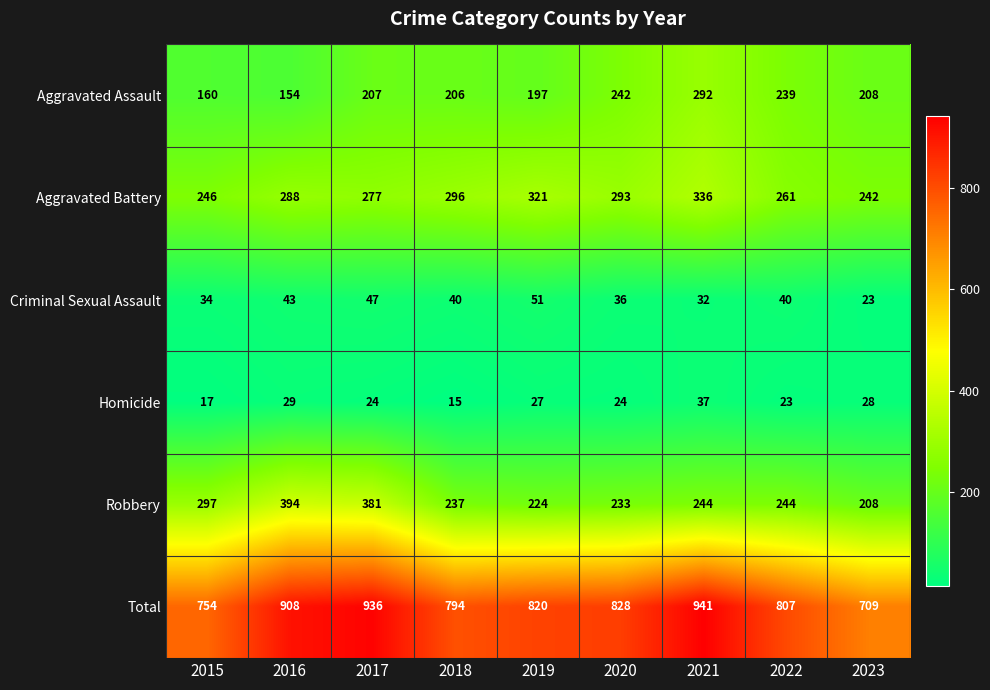

Where does the Robbery series first go above 244?

2015